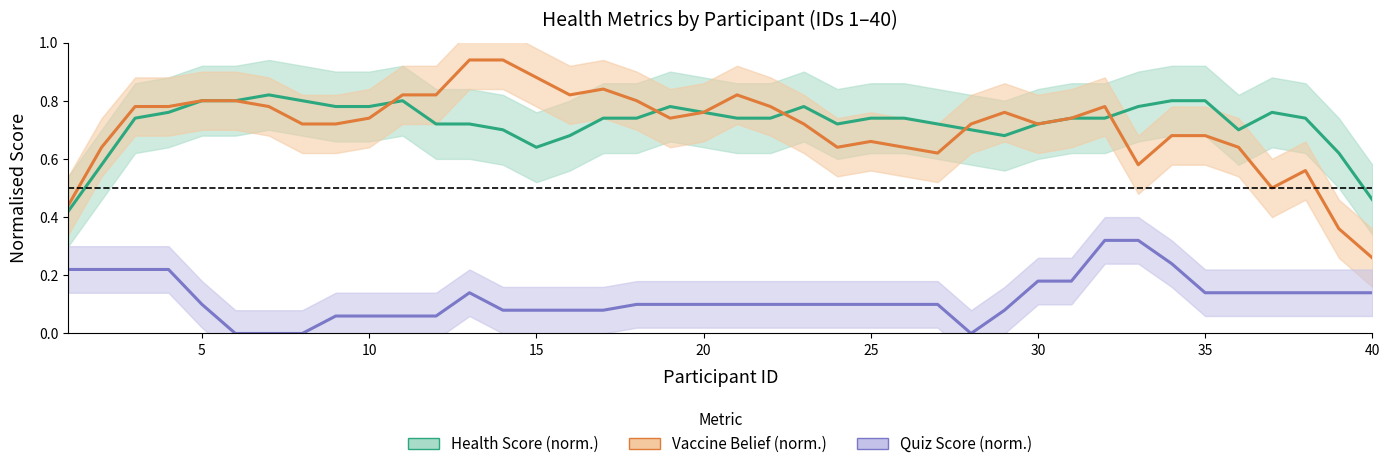

How many lines are shown in the chart?

3